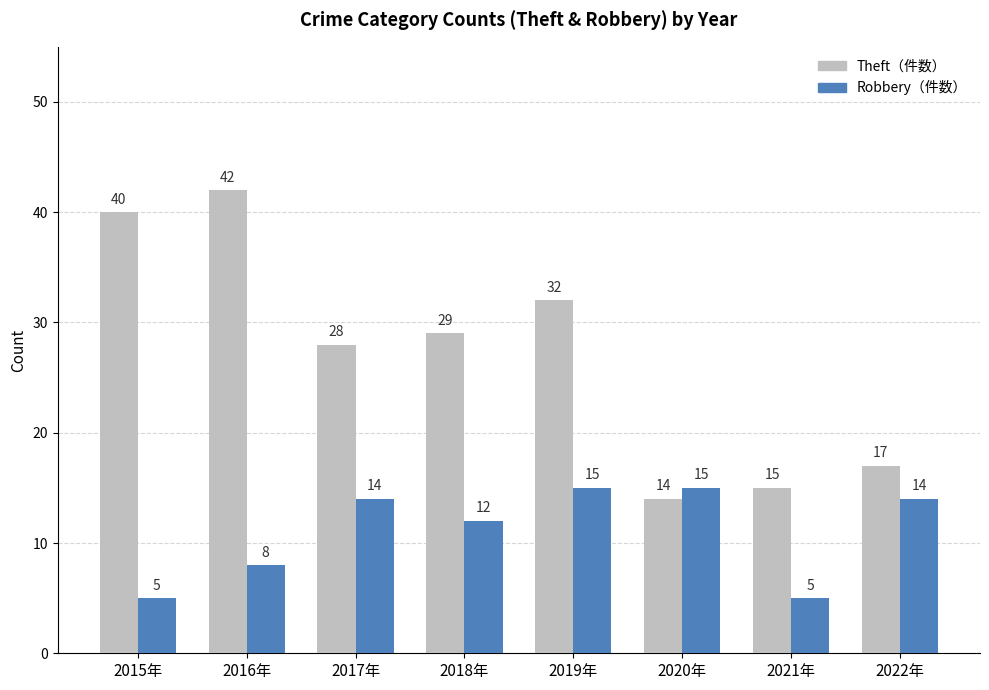

What position from the right is 2018年?

5